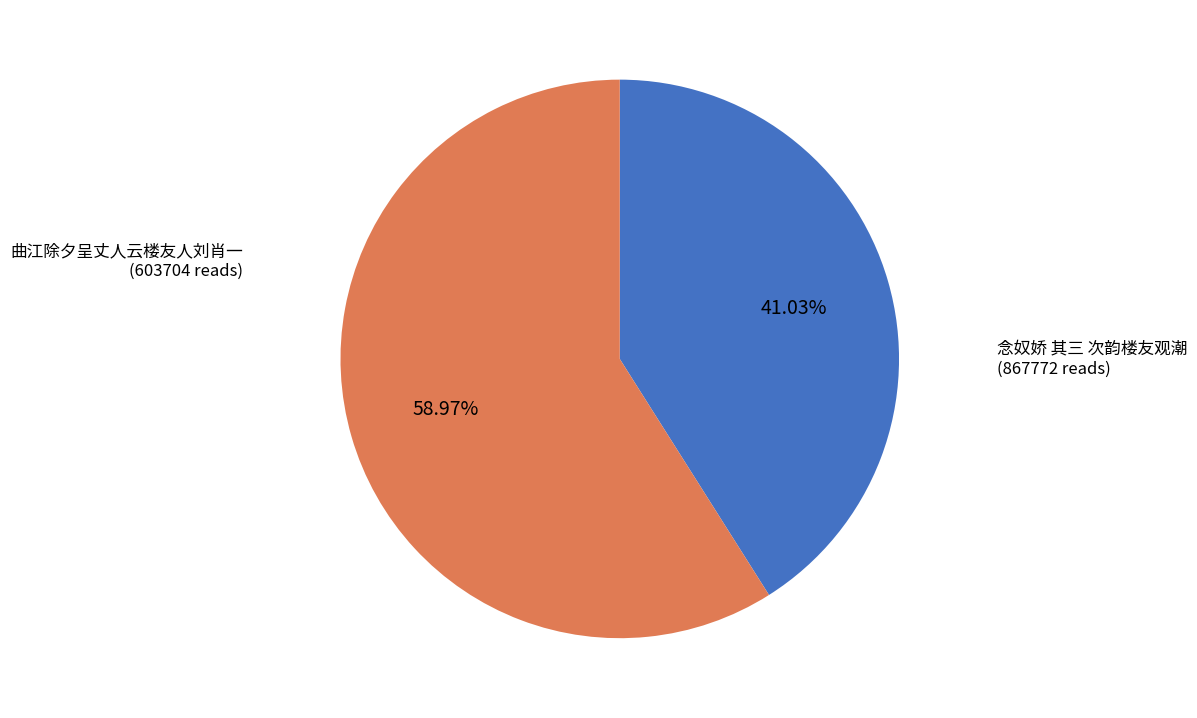

The 念奴娇 其三 次韵楼友观潮 slice represents 59% of the pie. True or false?

True